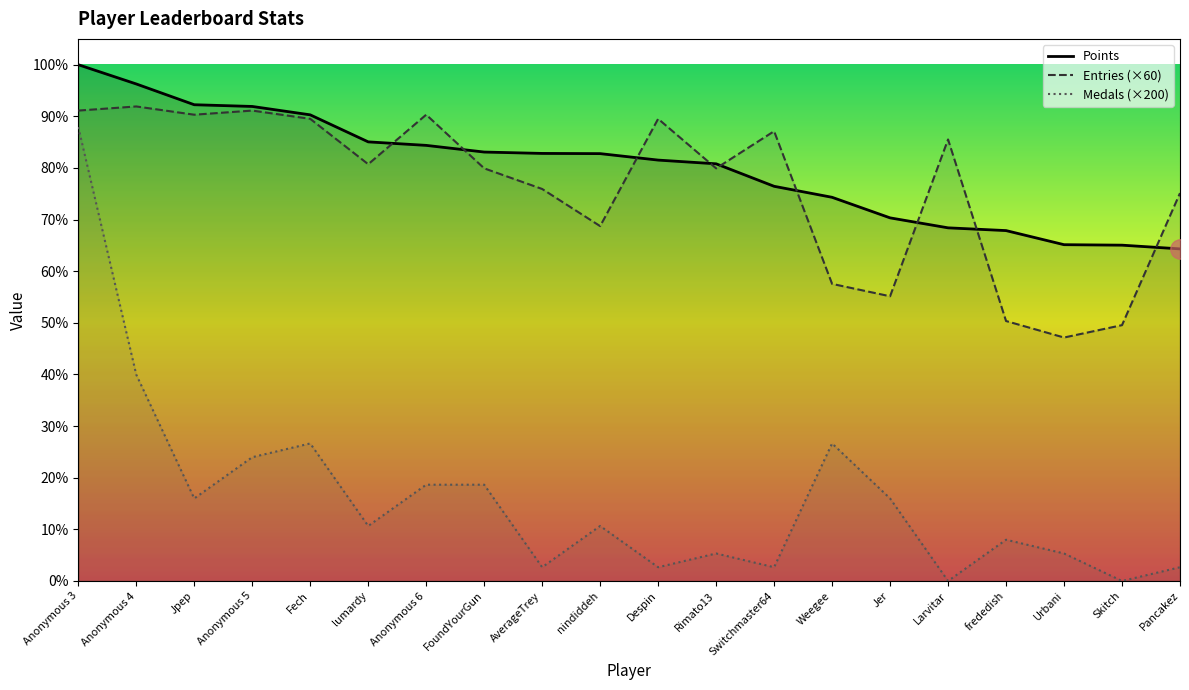

How many data points does each series have?

20